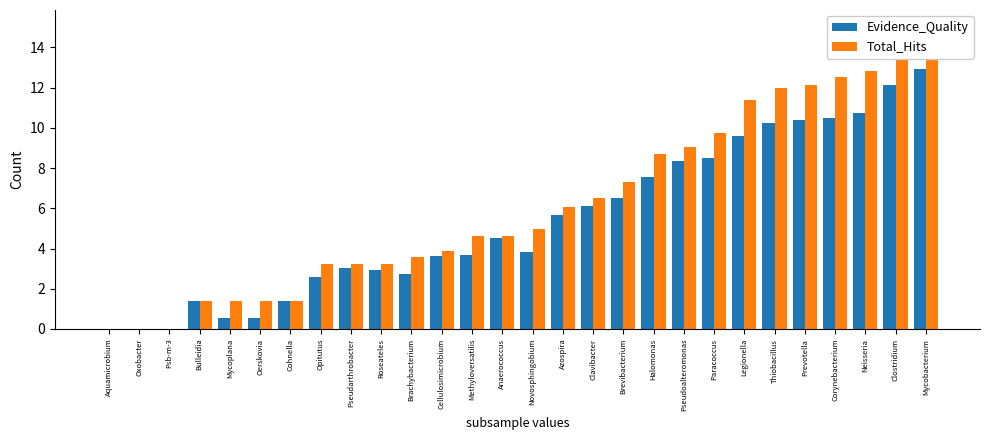

What value does the Evidence_Quality series have at Brachybacterium?

2.7